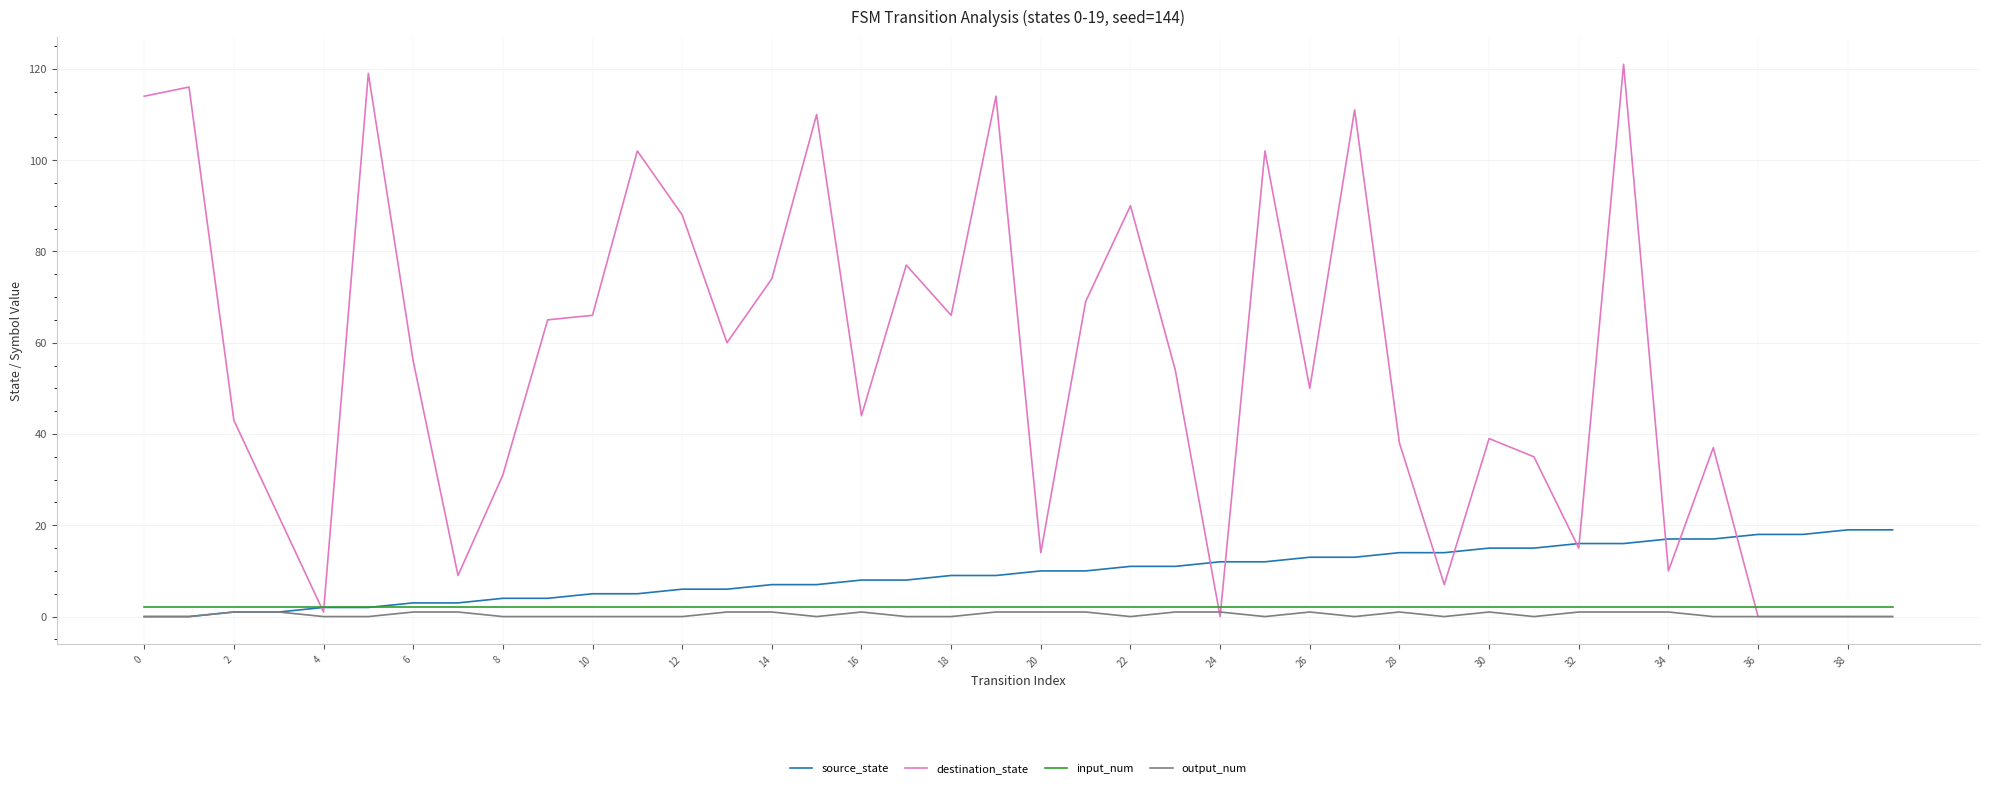

What is the highest value of the destination_state series?

121